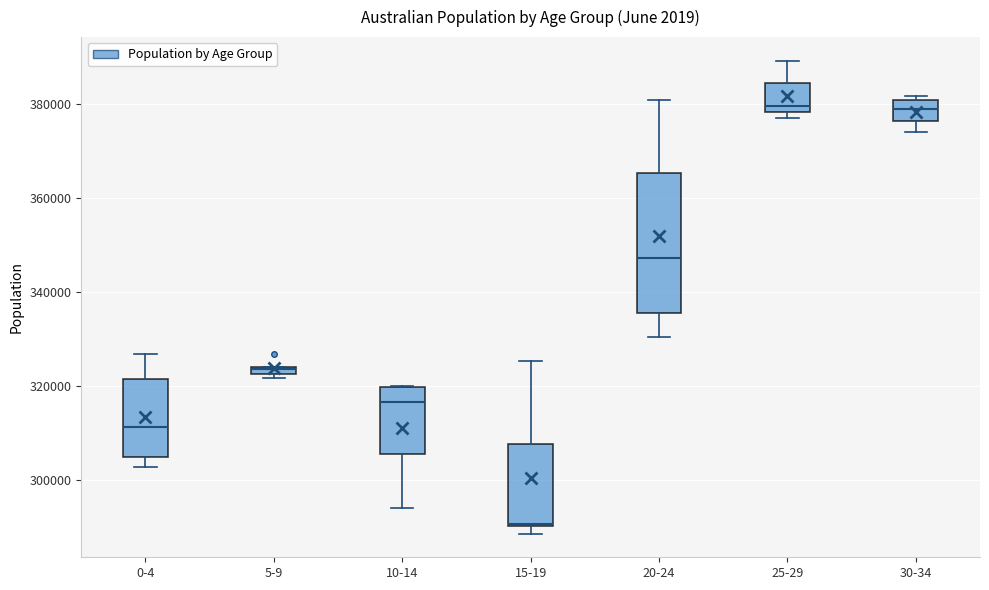

Where does the upper whisker of the box for 0-4 end on the y-axis? The values are not printed on the chart, so give them approximately, as read against the axis.

326000